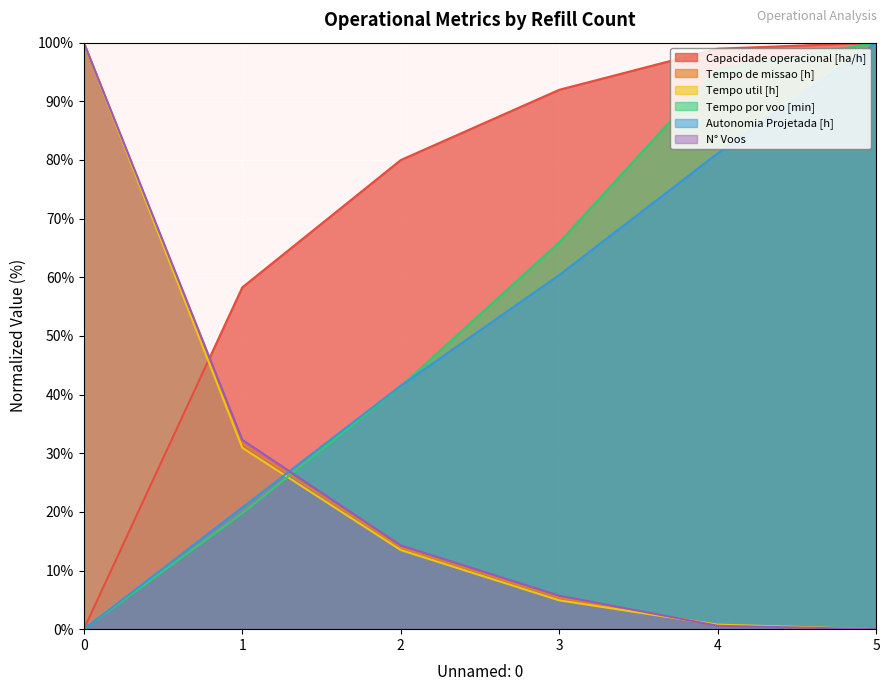

After their last crossing, which series has the higher values: N° Voos or Tempo util [h]?

Tempo util [h]